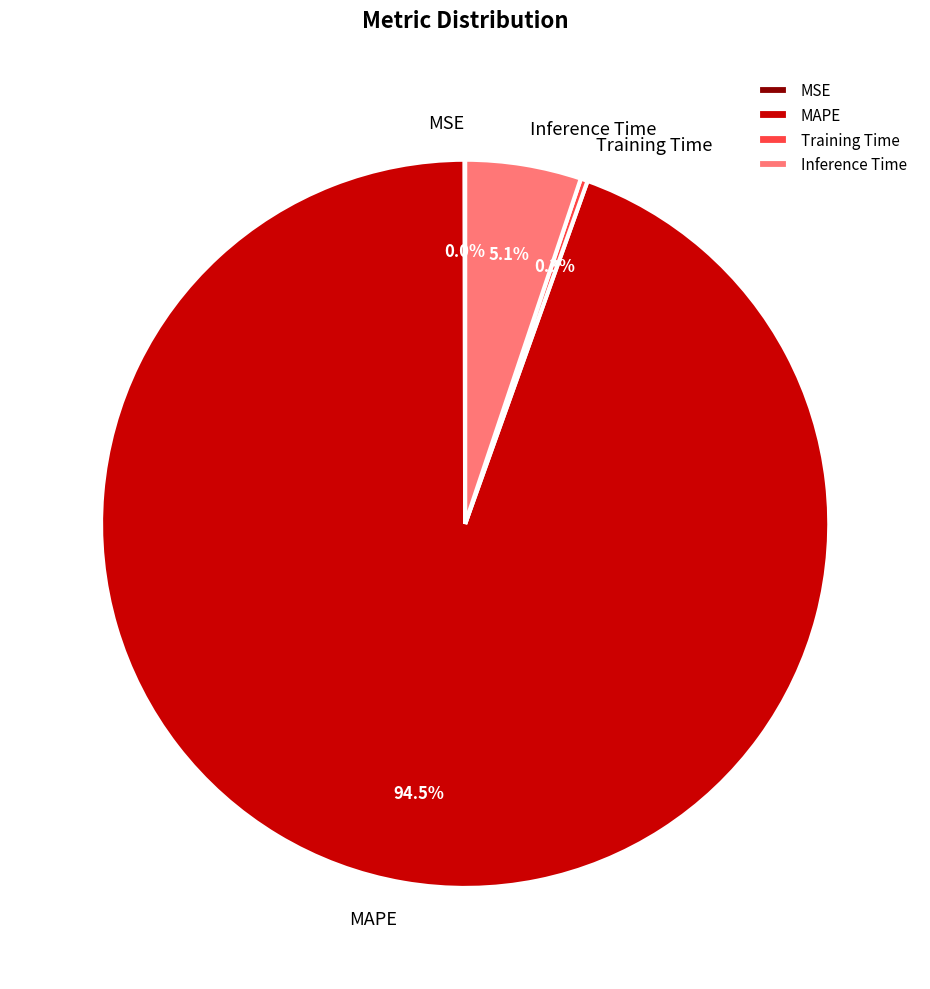

What percentage is NOT represented by Inference Time?

94.9%